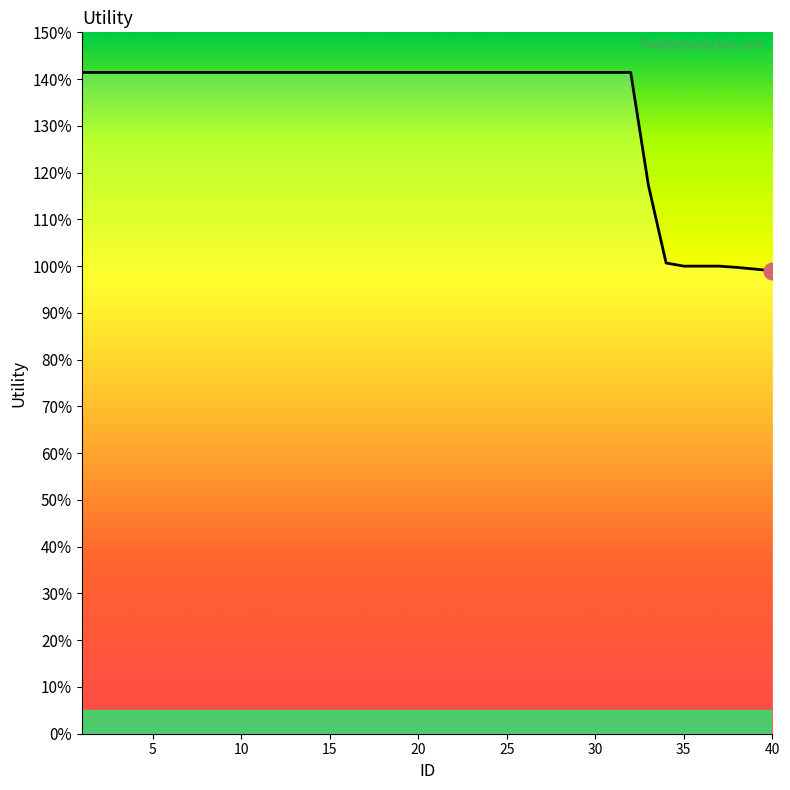

Reading right to left, extract all data points from this chart.

40=1.0	39=1.0	38=1.0	37=1.0	36=1.0	35=1.0	34=1.0	33=1.2	32=1.4	31=1.4	30=1.4	29=1.4	28=1.4	27=1.4	26=1.4	25=1.4	24=1.4	23=1.4	22=1.4	21=1.4	20=1.4	19=1.4	18=1.4	17=1.4	16=1.4	15=1.4	14=1.4	13=1.4	12=1.4	11=1.4	10=1.4	9=1.4	8=1.4	7=1.4	6=1.4	5=1.4	4=1.4	3=1.4	2=1.4	1=1.4